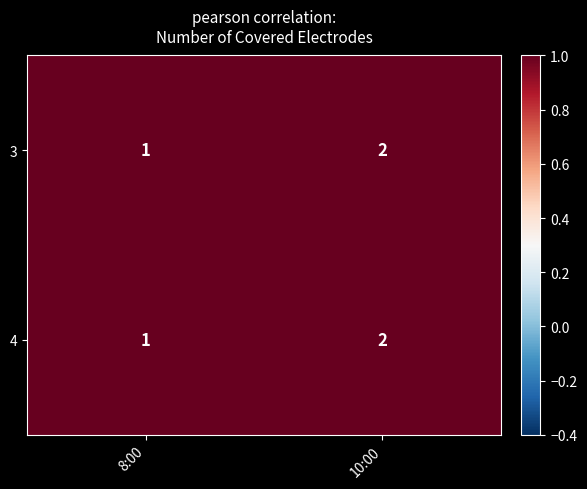

At which category is the sum across all series the highest?

10:00